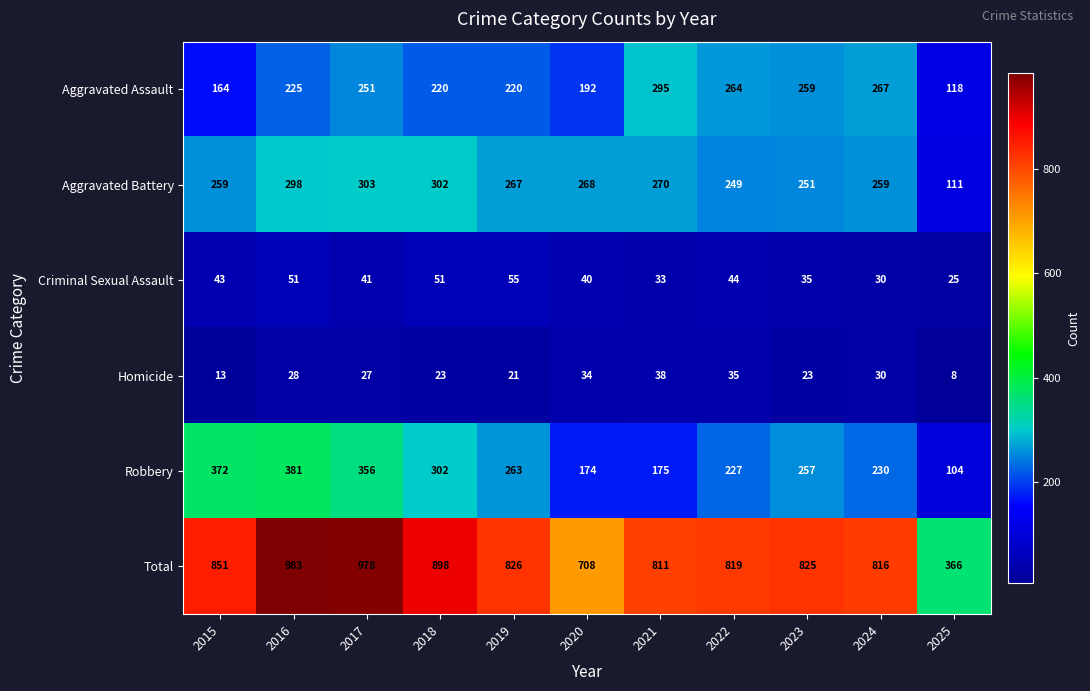

List the series in order of their peak value, highest first.

Total, Robbery, Aggravated Battery, Aggravated Assault, Criminal Sexual Assault, Homicide